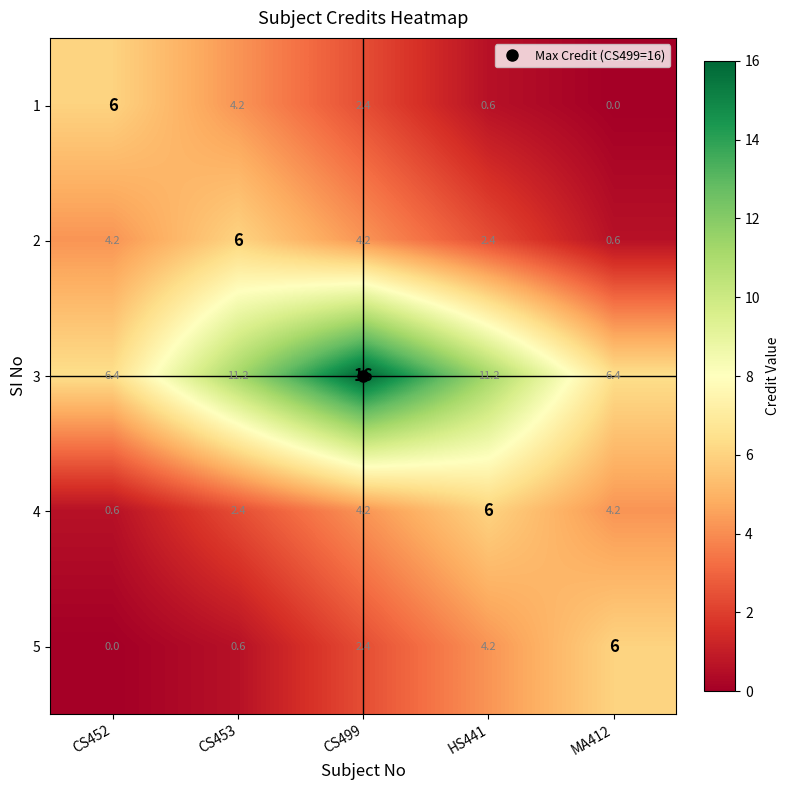

Which series has the widest spread of values?

3